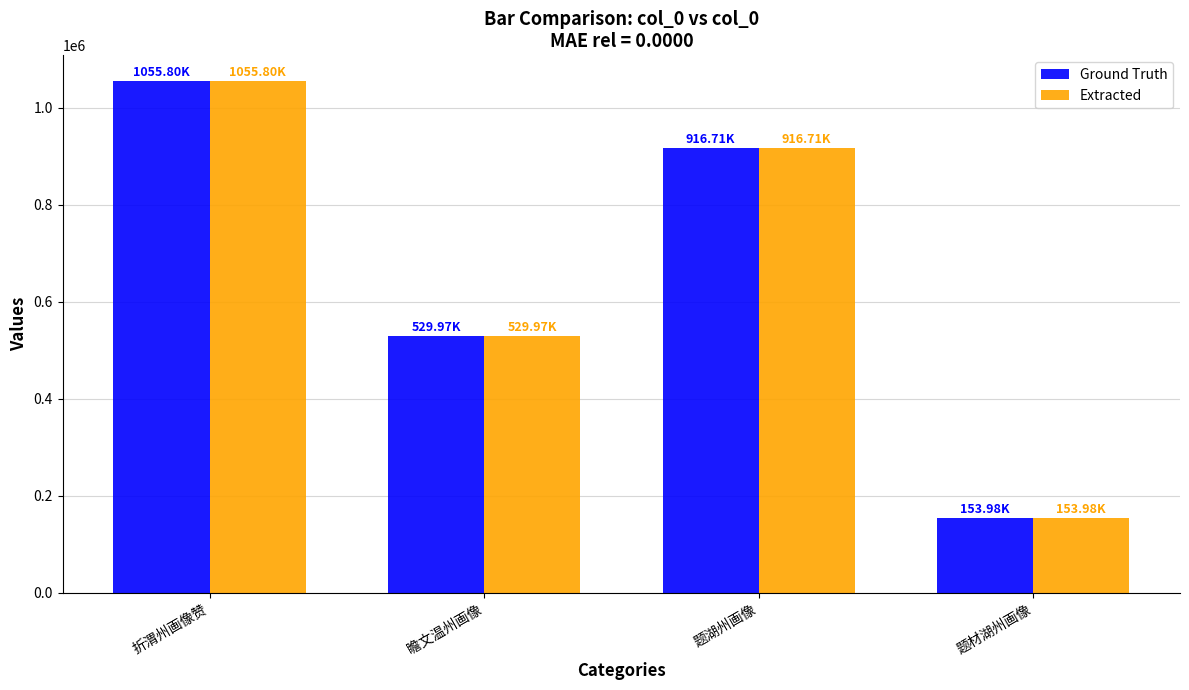

How many groups of bars are there?

4